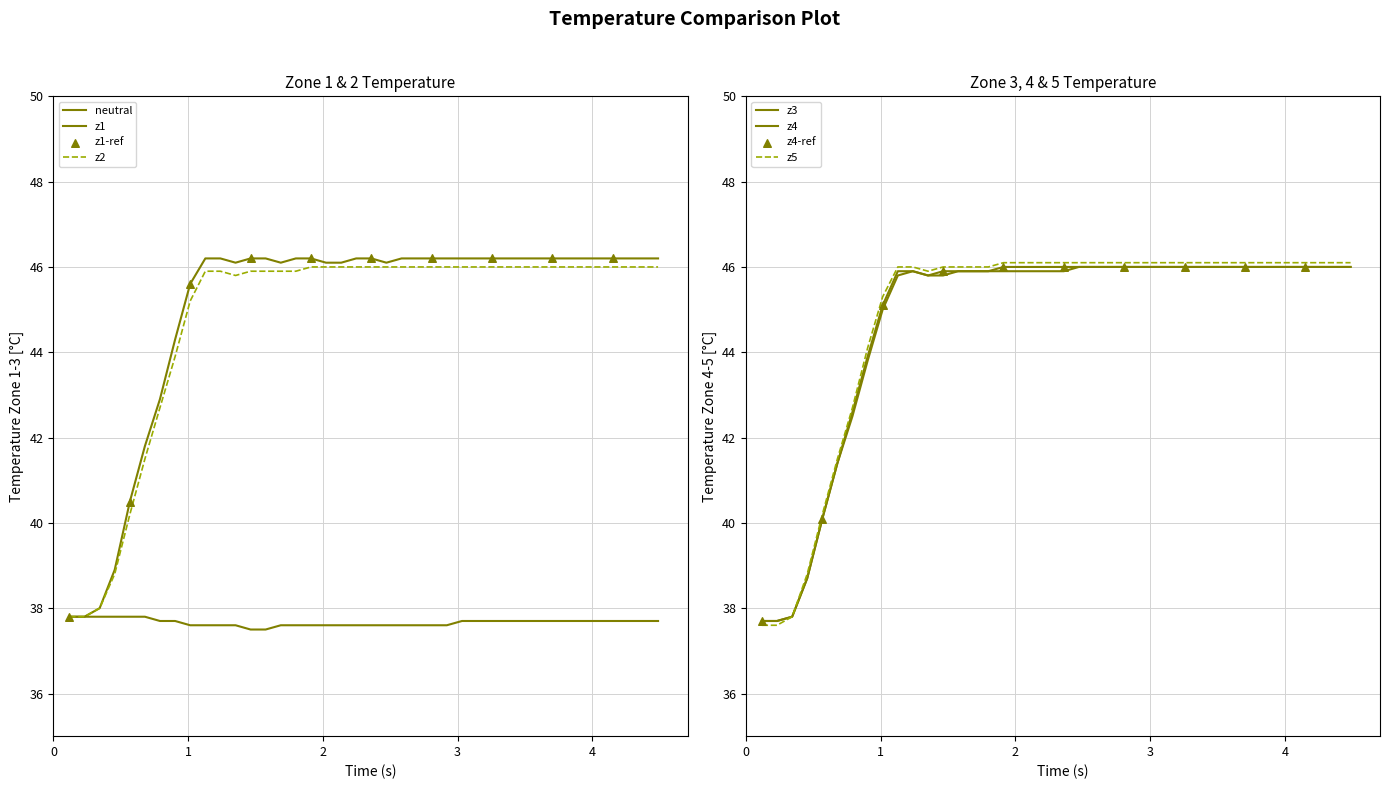

Which series has the largest total across all categories?

z1